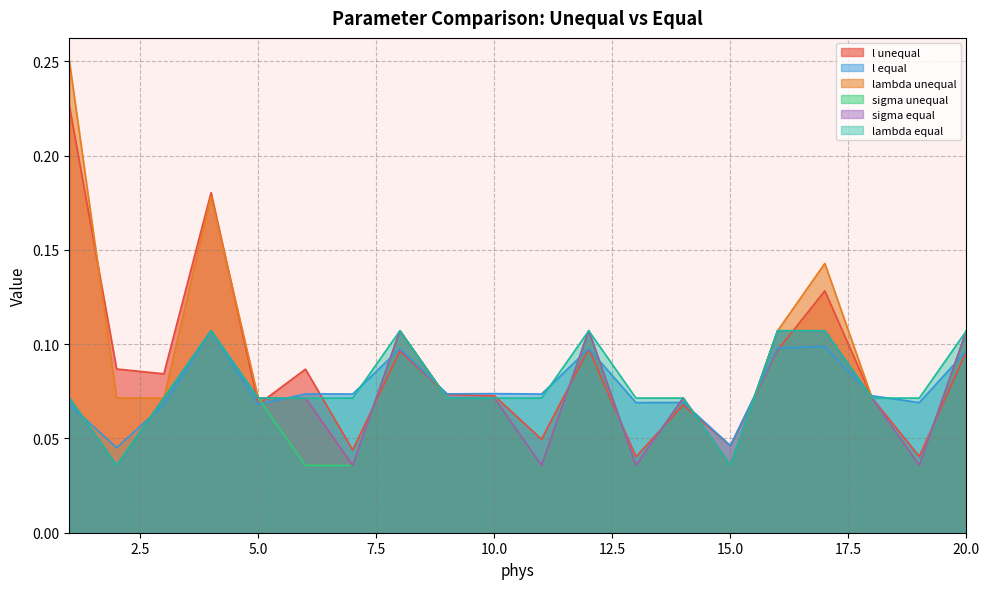

At which category does the chart reach its peak across all series?

1